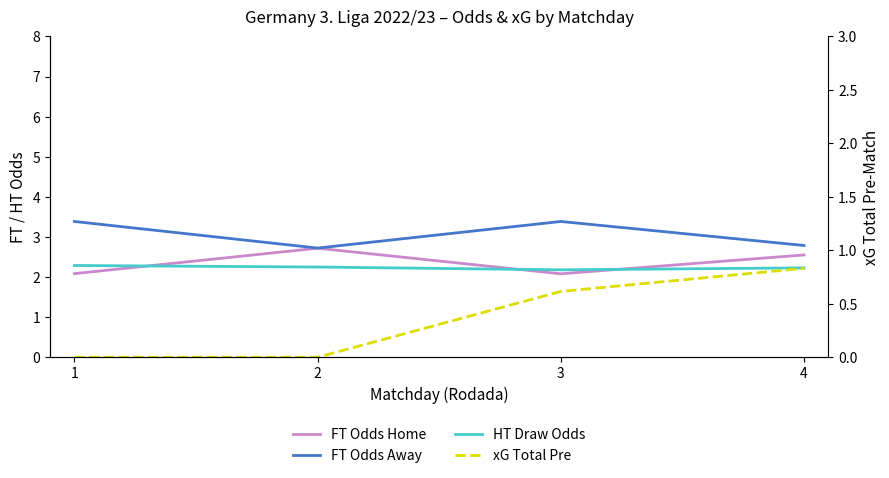

What is the sum of all HT Draw Odds values?

8.9